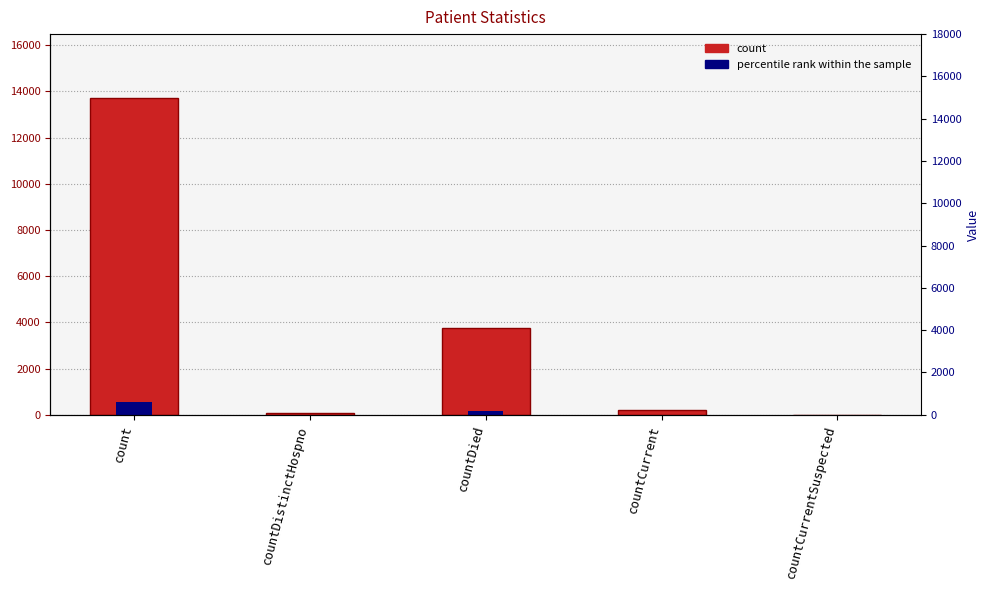

What is the sum of the values at countDistinctHospno and countCurrentSuspected?

71